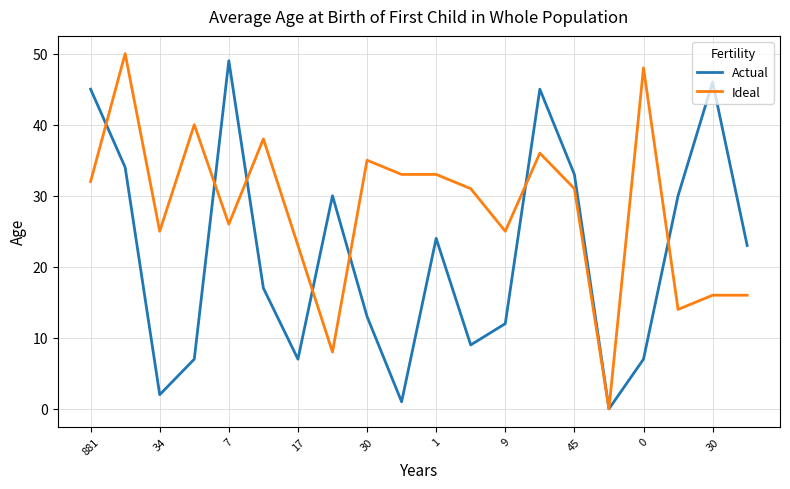

Rank the series by their average value, from highest to lowest.

Ideal, Actual